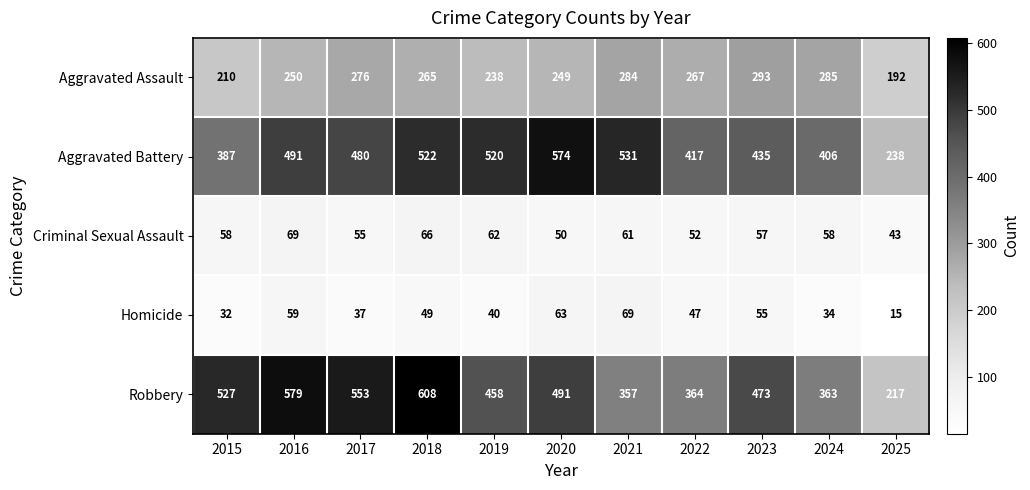

Between 2024 and 2025, which series saw the biggest shift?

Aggravated Battery